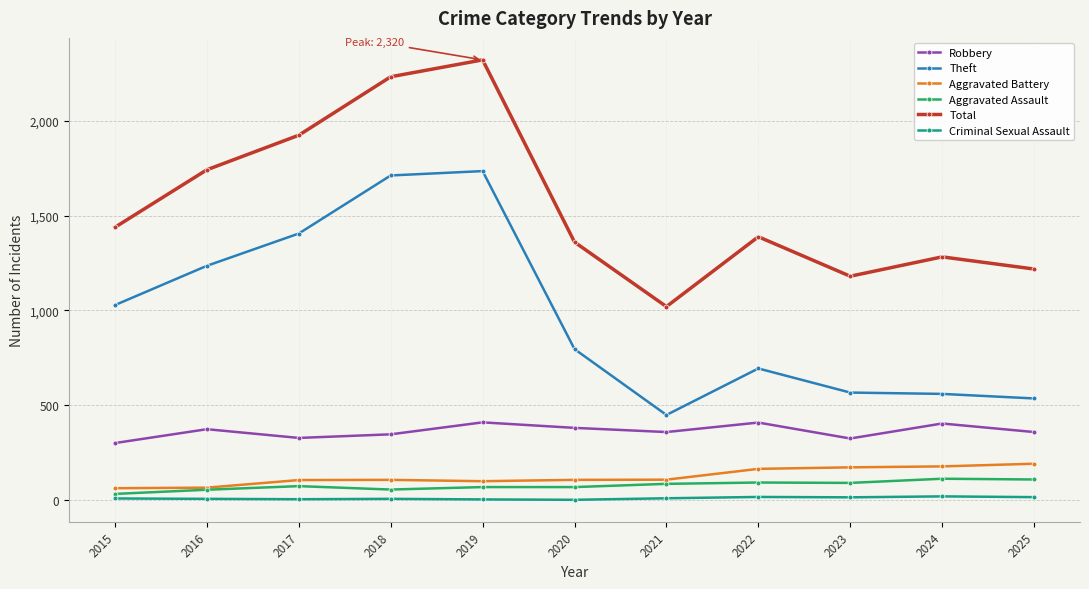

How many values in the Criminal Sexual Assault series are below 9?

5